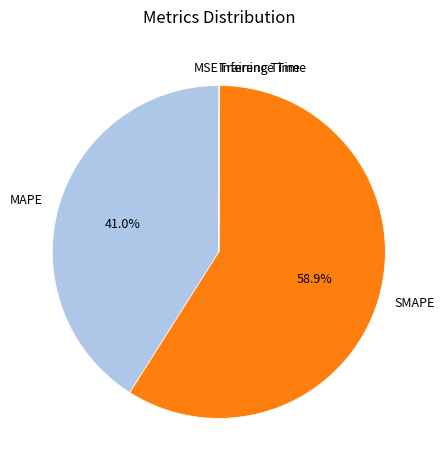

To the nearest percent, what percentage of the pie is SMAPE?

59%